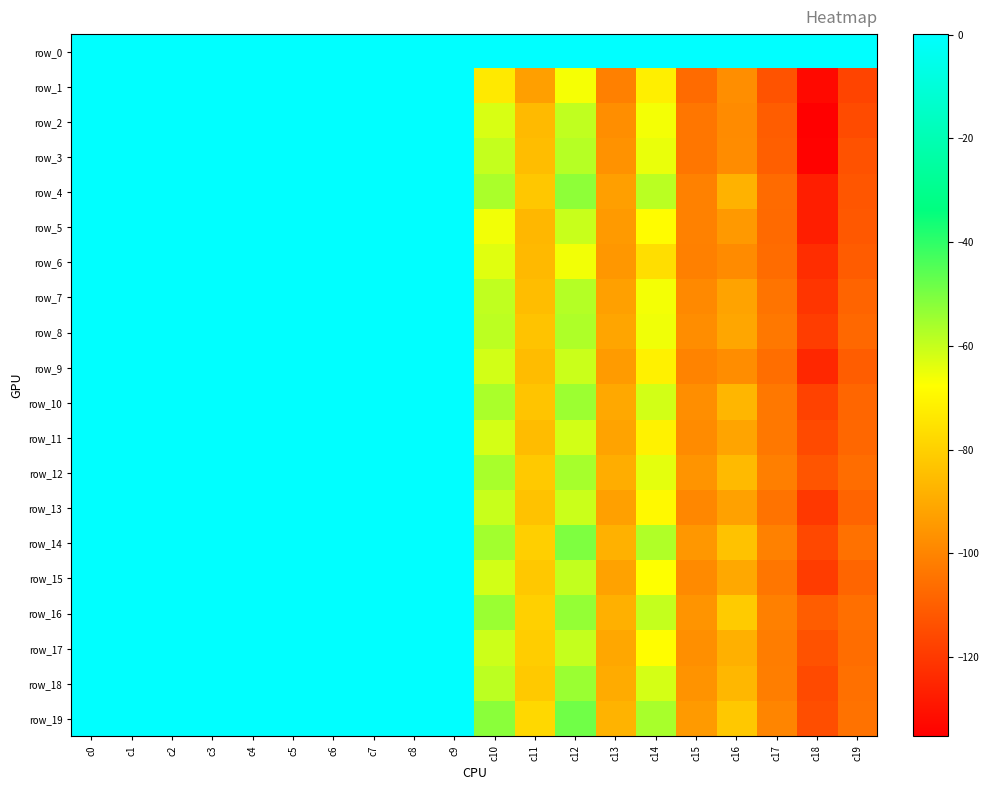

At which label does row_18 reach its peak?

c3